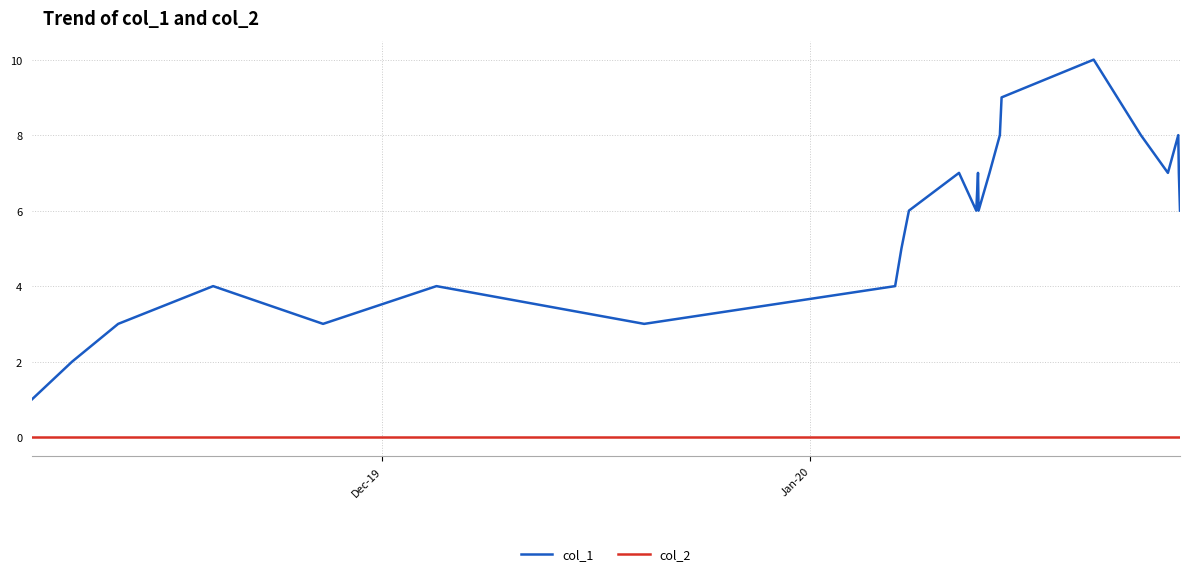

What is the average value of the col_1 series?

6